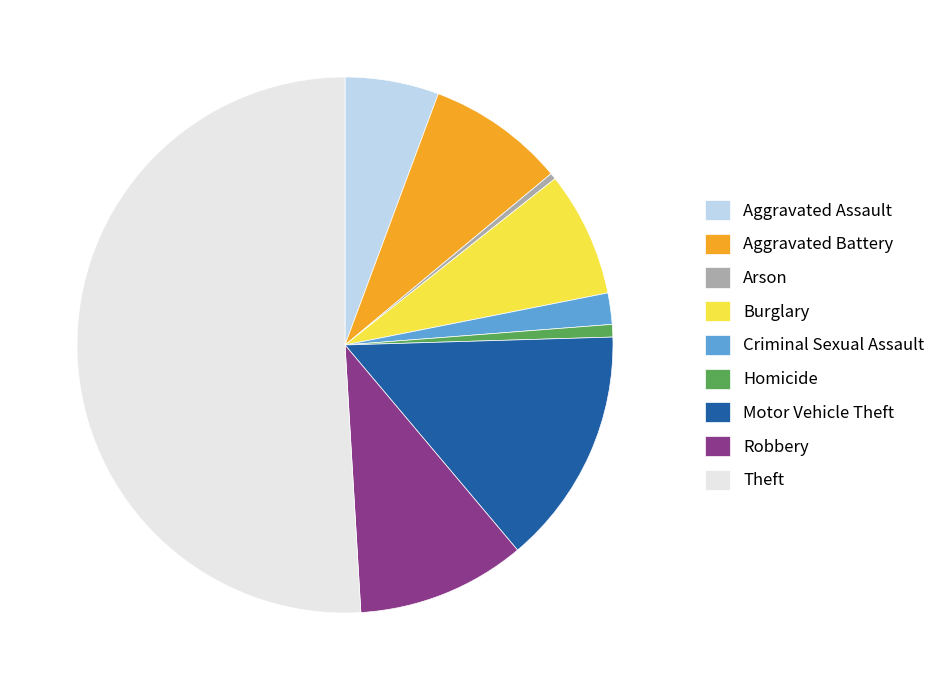

How many segments does this pie chart have?

9